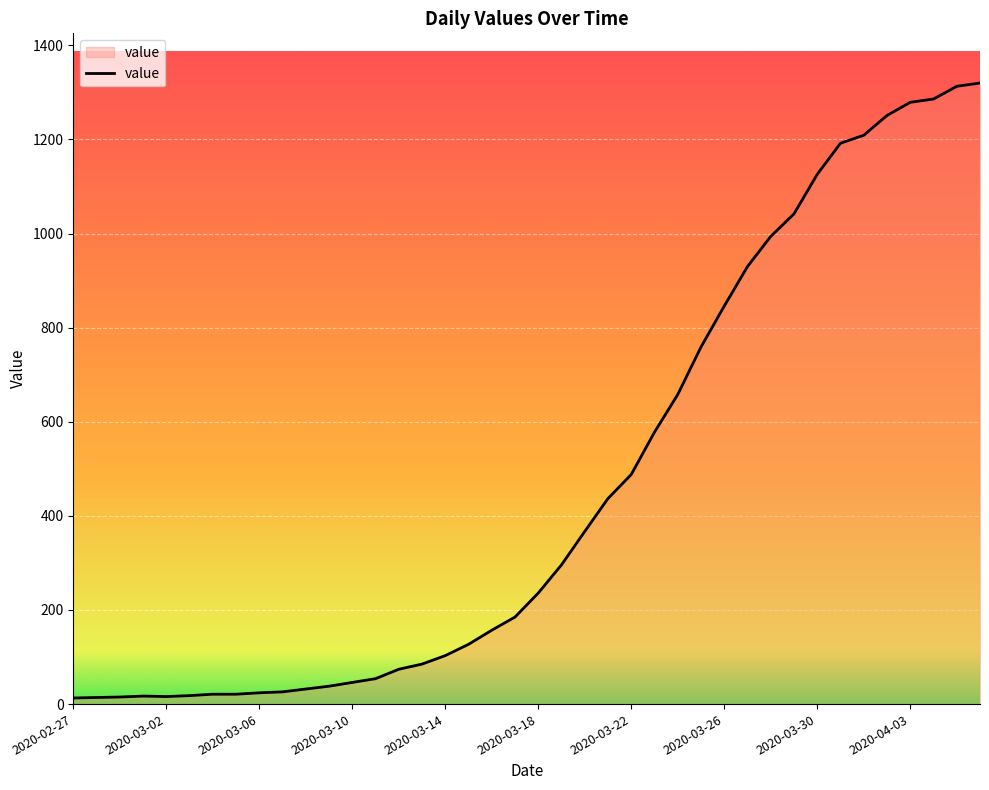

What is the difference between the maximum and minimum values?

1307